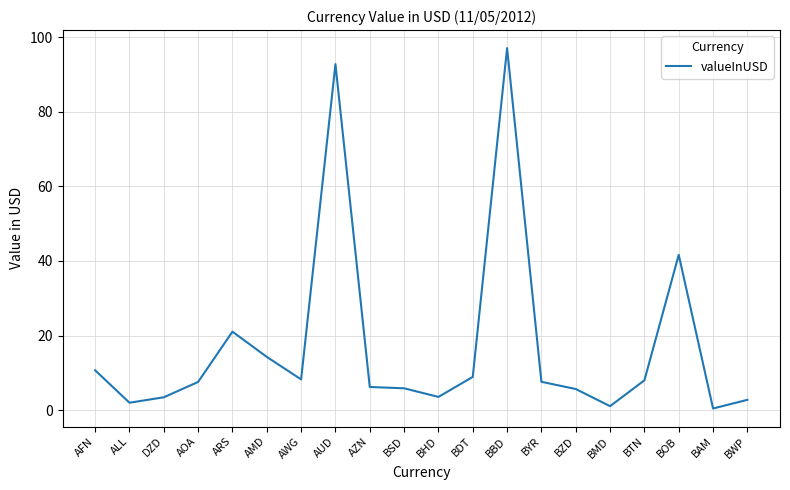

What is the difference between the maximum and minimum values?

96.7